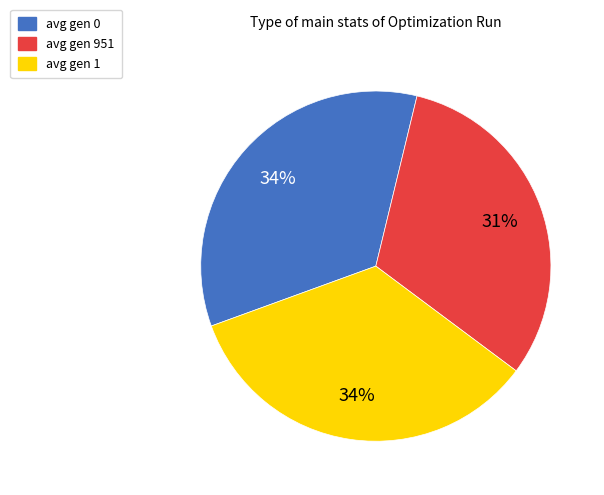

Which slice is the smallest?

avg gen 951